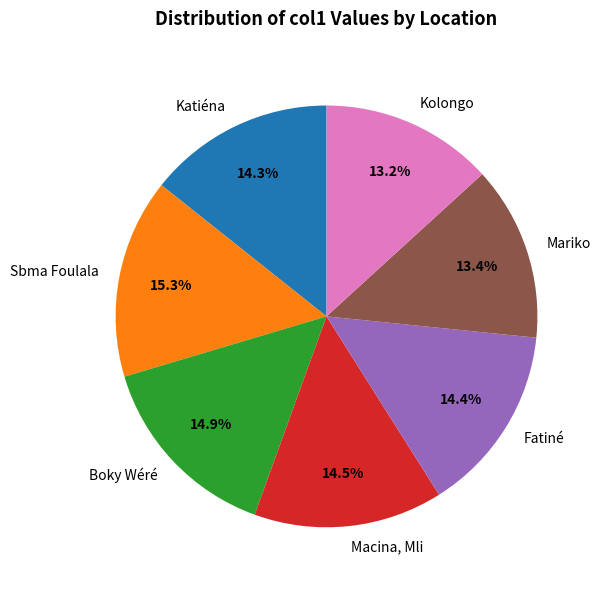

Approximately how many times larger is the value at Macina, Mli compared to Katiéna?

1.0